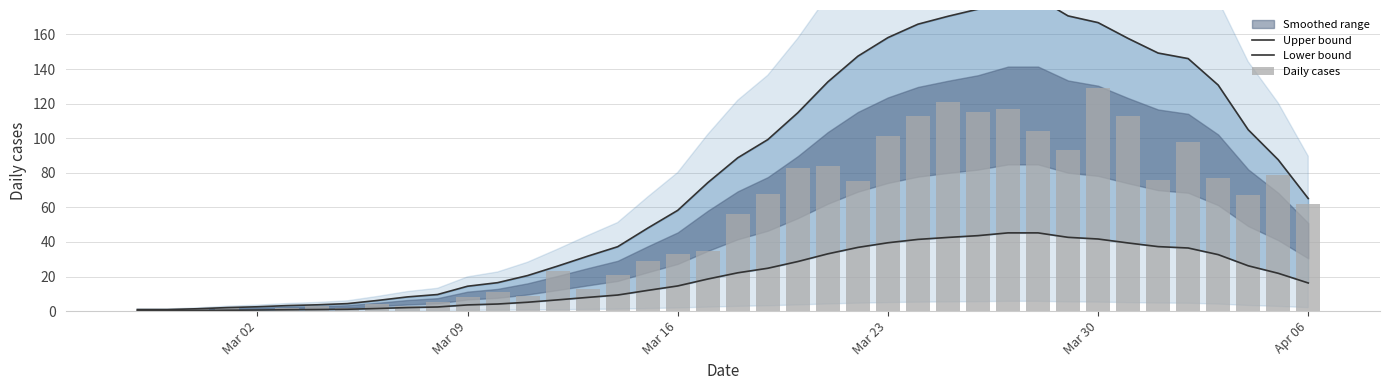

How many groups of bars are there?

40